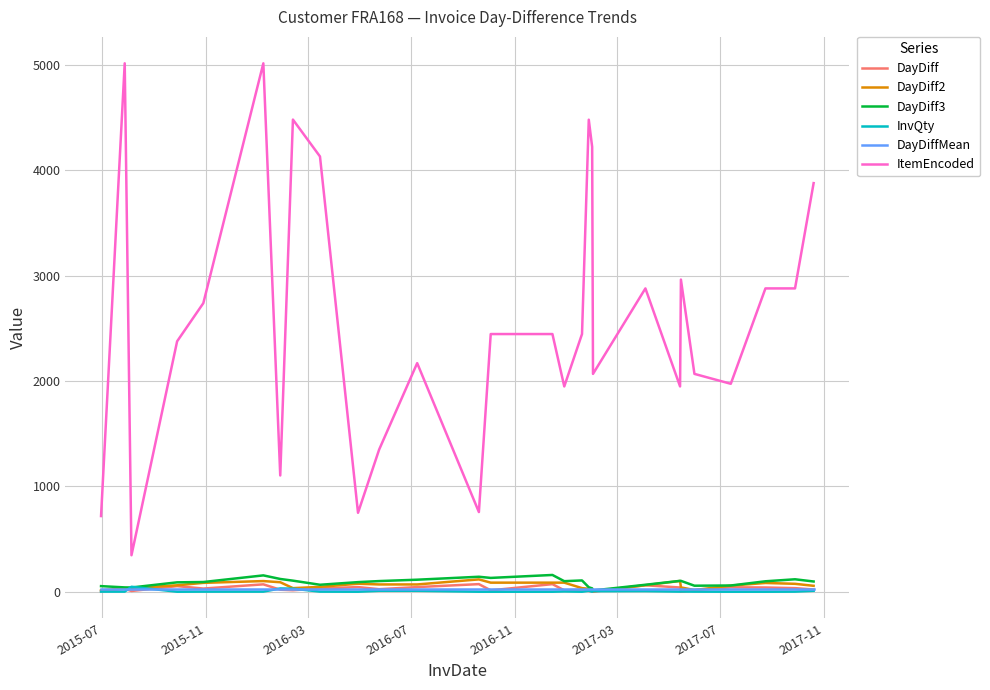

Which series has the largest total across all categories?

ItemEncoded